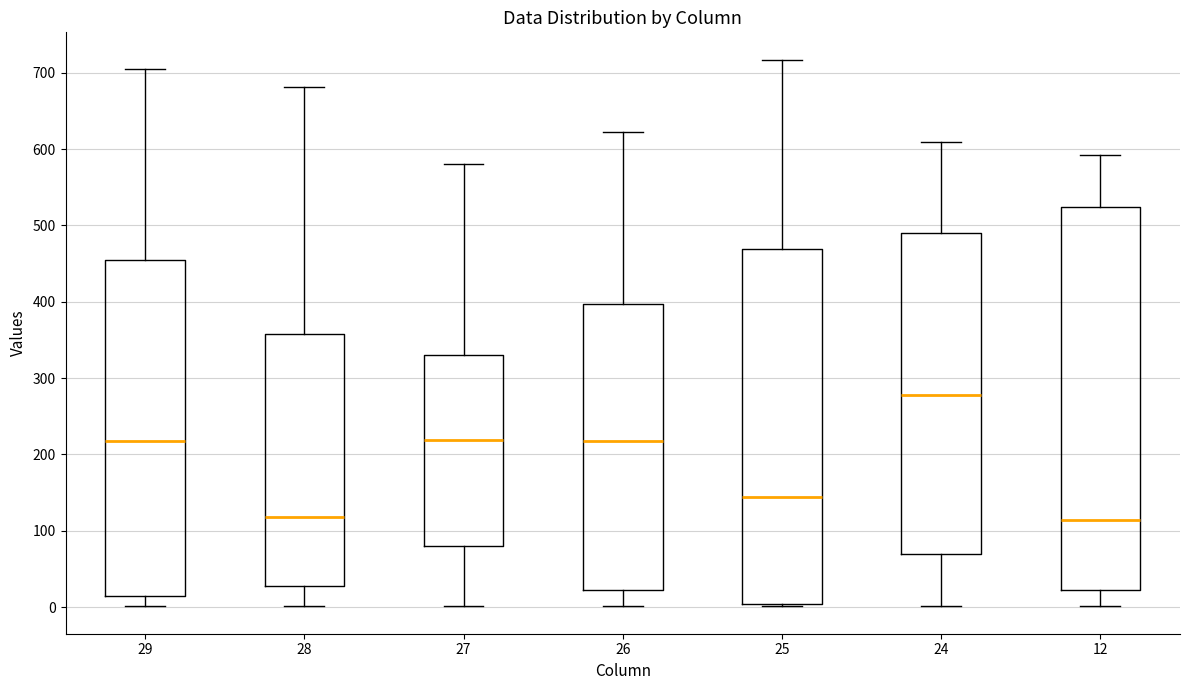

Where is the lower edge of the box at x = 24 on the y-axis? The values are not printed on the chart, so give them approximately, as read against the axis.

70